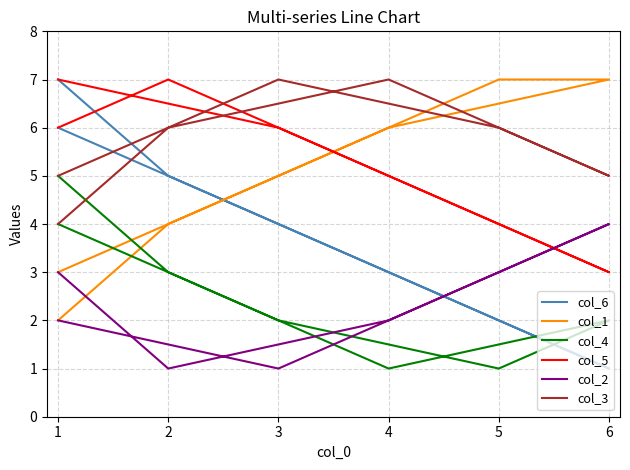

Which label corresponds to the largest value in the chart?

1